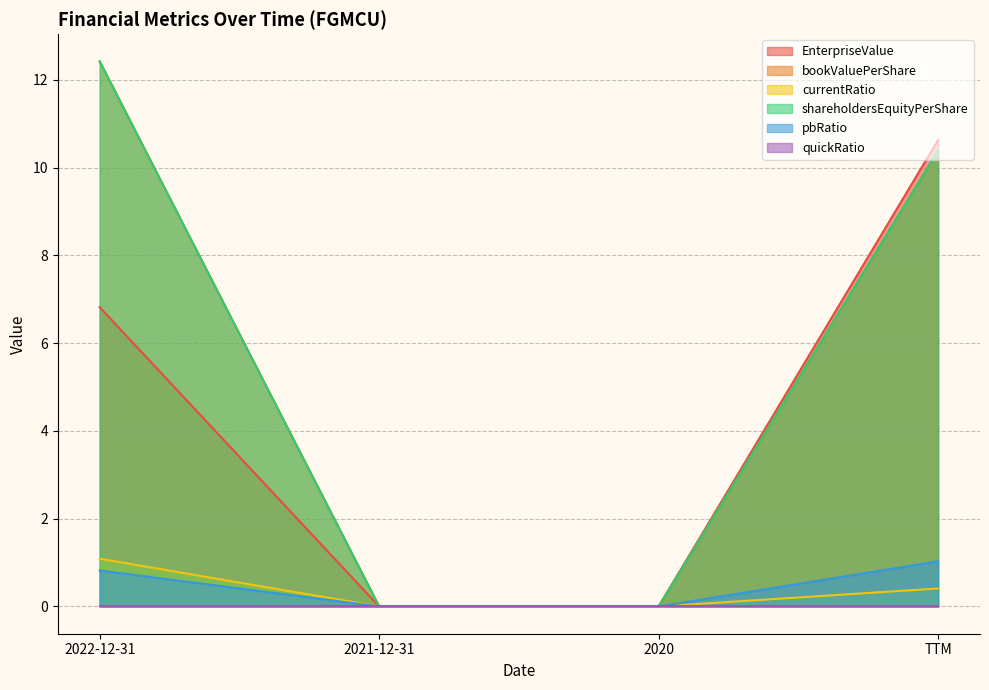

What is the label of the 4th point from the right?

2022-12-31